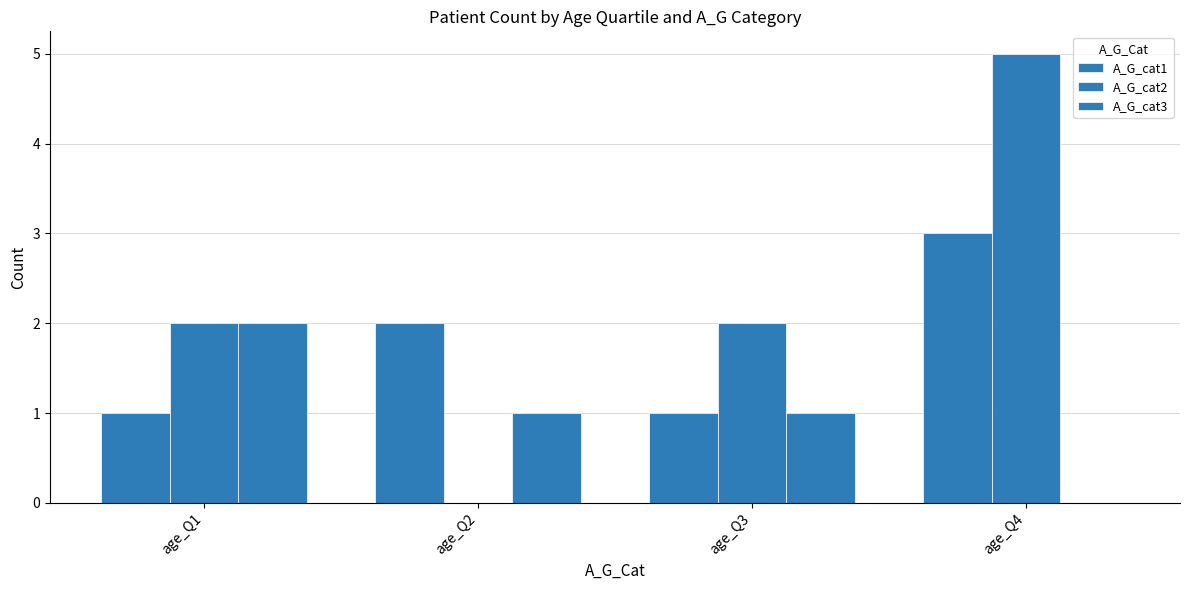

Where does the A_G_cat2 series first go above 2?

age_Q4